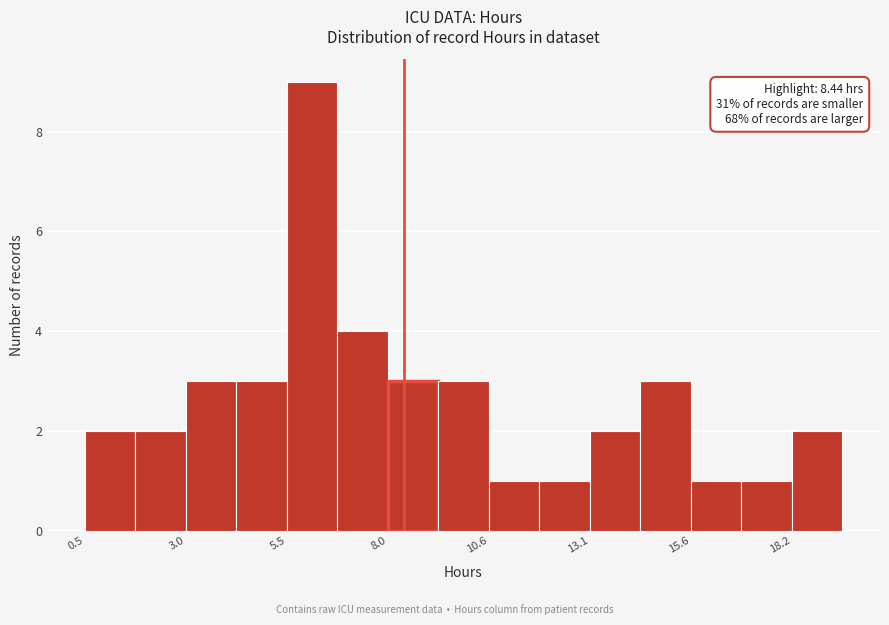

Around what value on the x-axis is the tallest bar? Give the approximate position of its centre, as read against the axis.

6.0